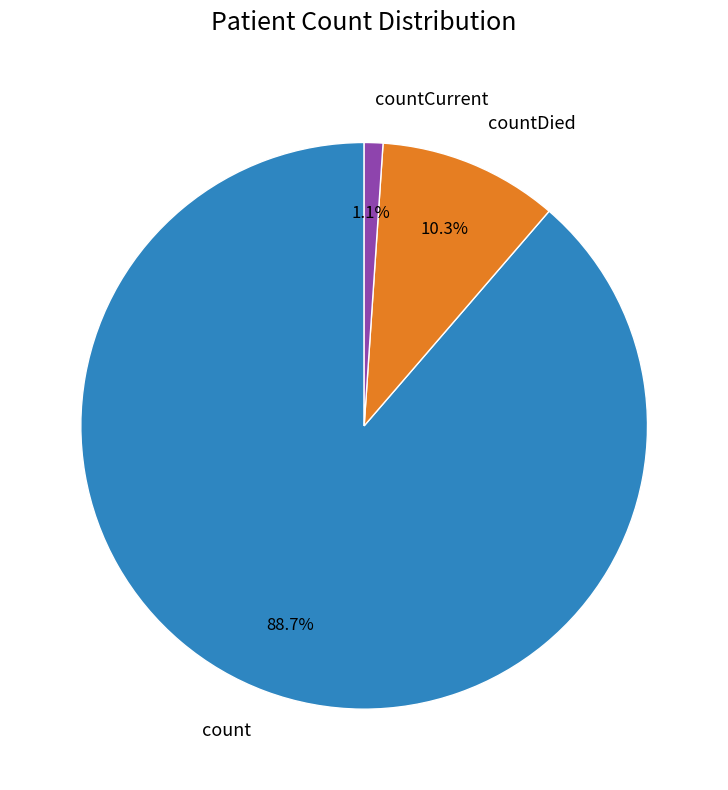

Is it true that count is 89% of the pie?

True